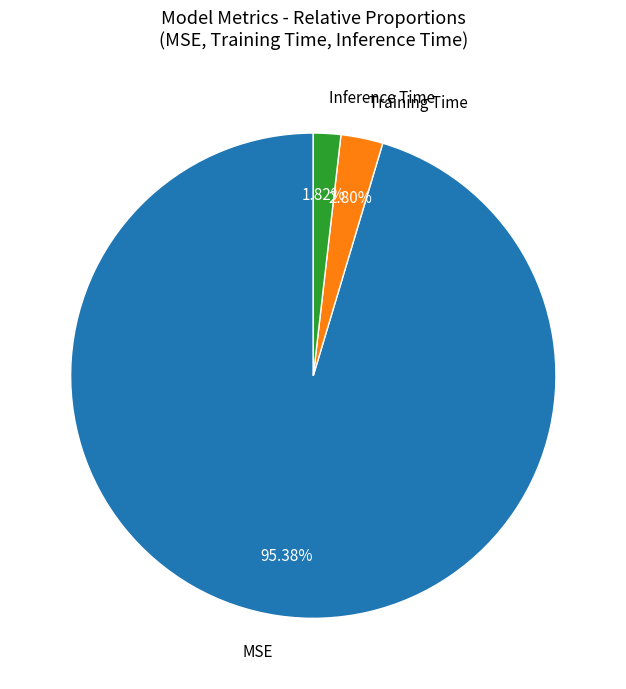

Is there any slice that represents more than half of the pie?

Yes